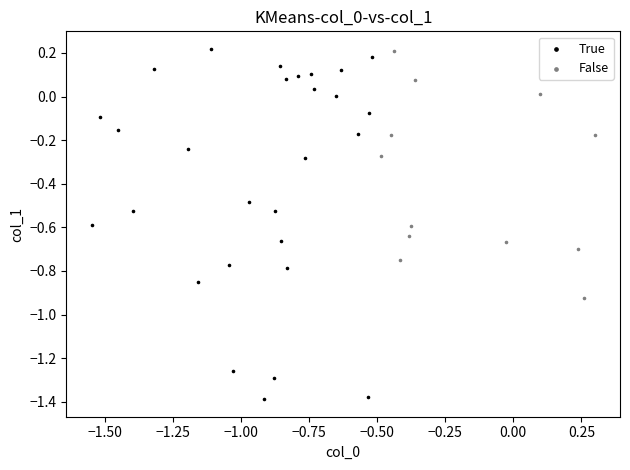

Which series has the largest Y range (max minus min)?

True